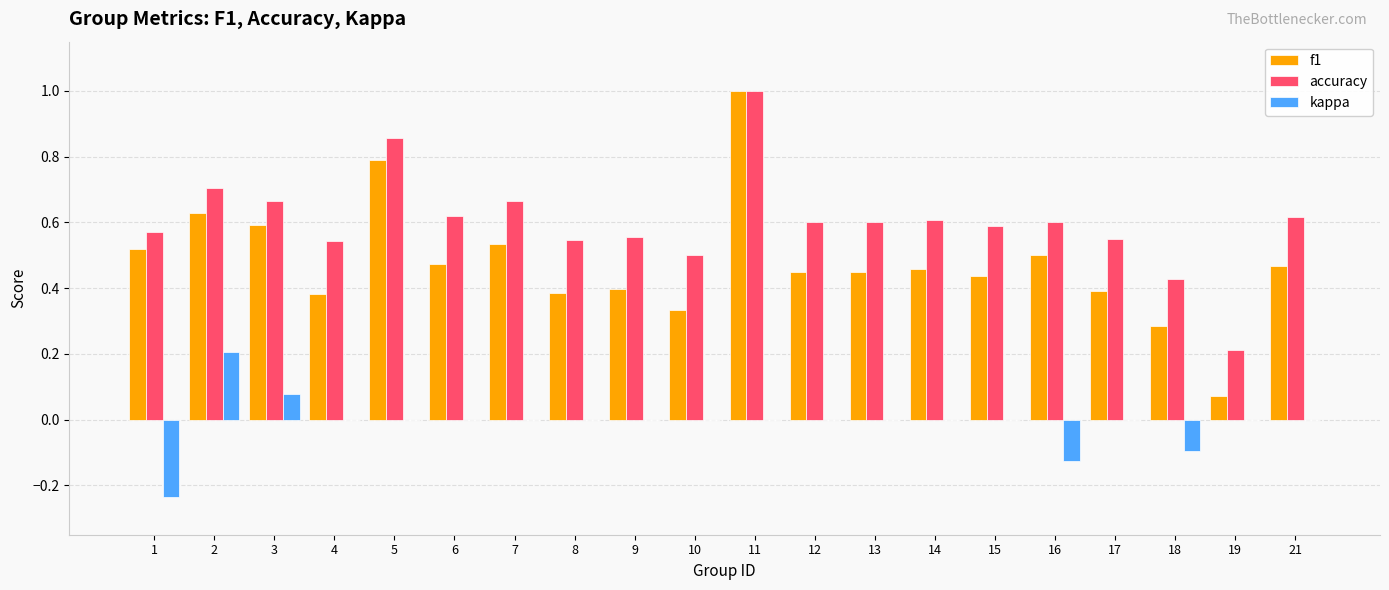

At which category is the sum across all series the highest?

11